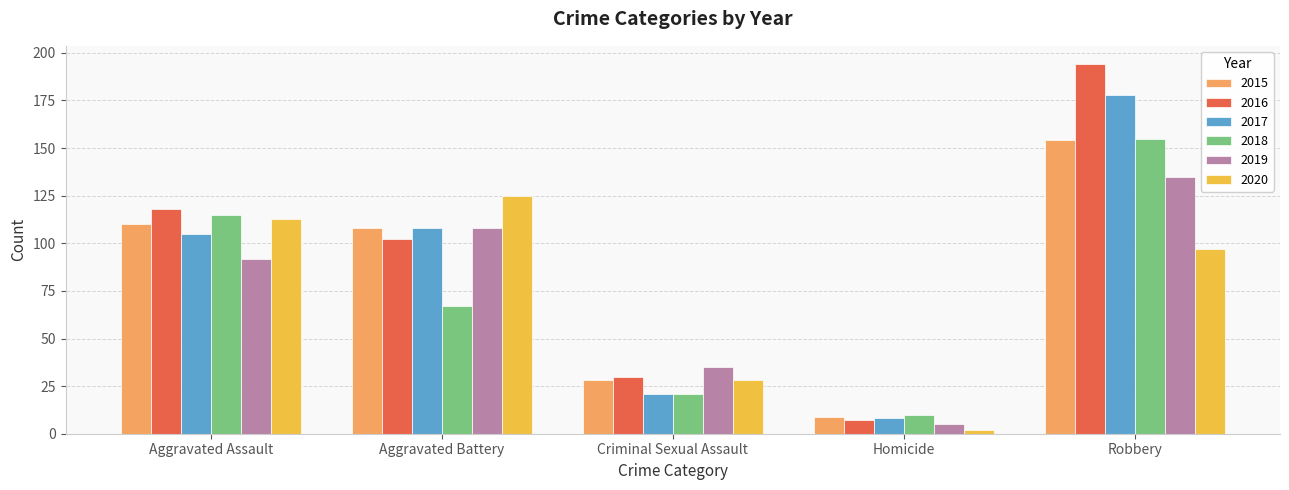

Reading left to right, transcribe all the data shown in this chart.

2015: Aggravated Assault=110	Aggravated Battery=108	Criminal Sexual Assault=28	Homicide=9	Robbery=154
2016: Aggravated Assault=118	Aggravated Battery=102	Criminal Sexual Assault=30	Homicide=7	Robbery=194
2017: Aggravated Assault=105	Aggravated Battery=108	Criminal Sexual Assault=21	Homicide=8	Robbery=178
2018: Aggravated Assault=115	Aggravated Battery=67	Criminal Sexual Assault=21	Homicide=10	Robbery=155
2019: Aggravated Assault=92	Aggravated Battery=108	Criminal Sexual Assault=35	Homicide=5	Robbery=135
2020: Aggravated Assault=113	Aggravated Battery=125	Criminal Sexual Assault=28	Homicide=2	Robbery=97